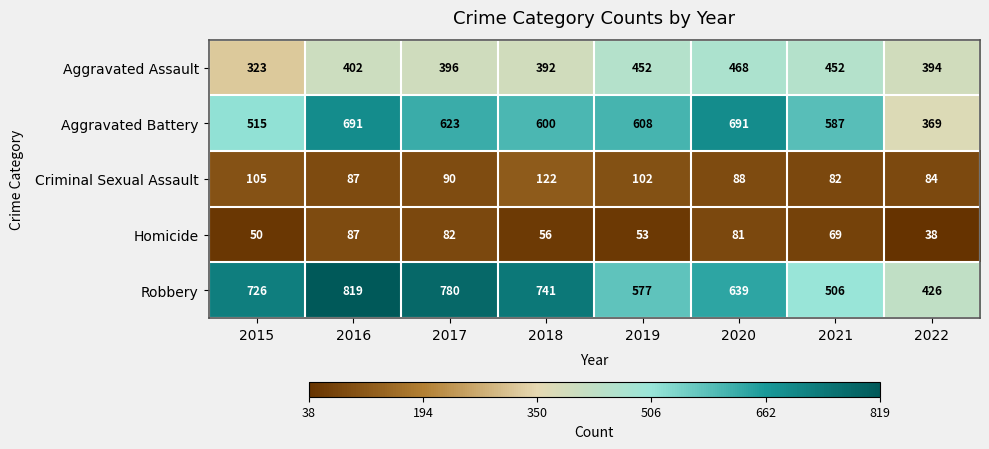

Which series has the largest range (max minus min)?

Robbery